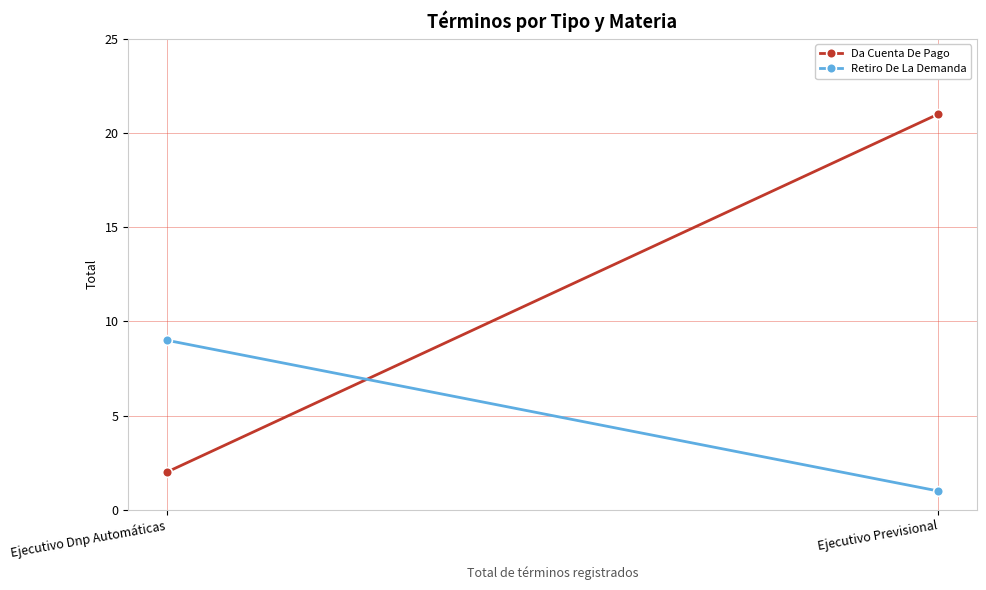

What is the label of the 2nd point from the left?

Ejecutivo Previsional